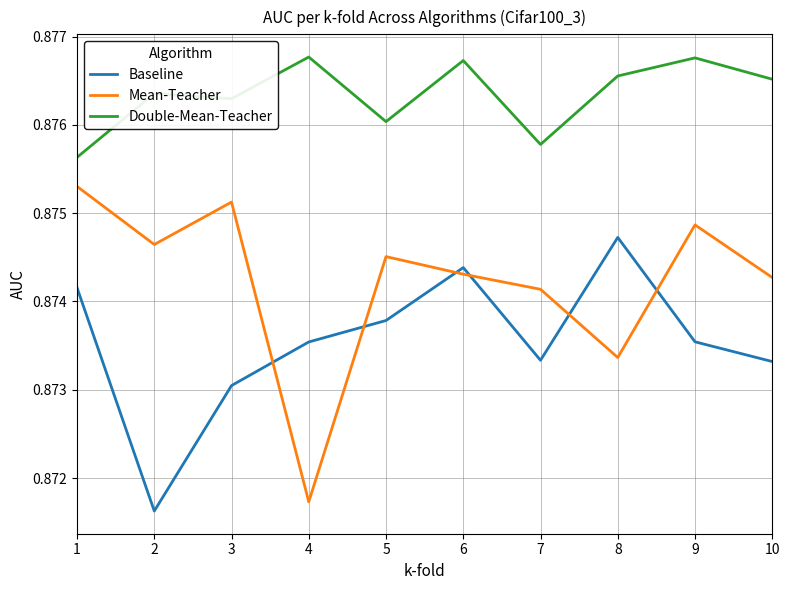

At which category does Baseline reach its first local valley?

2